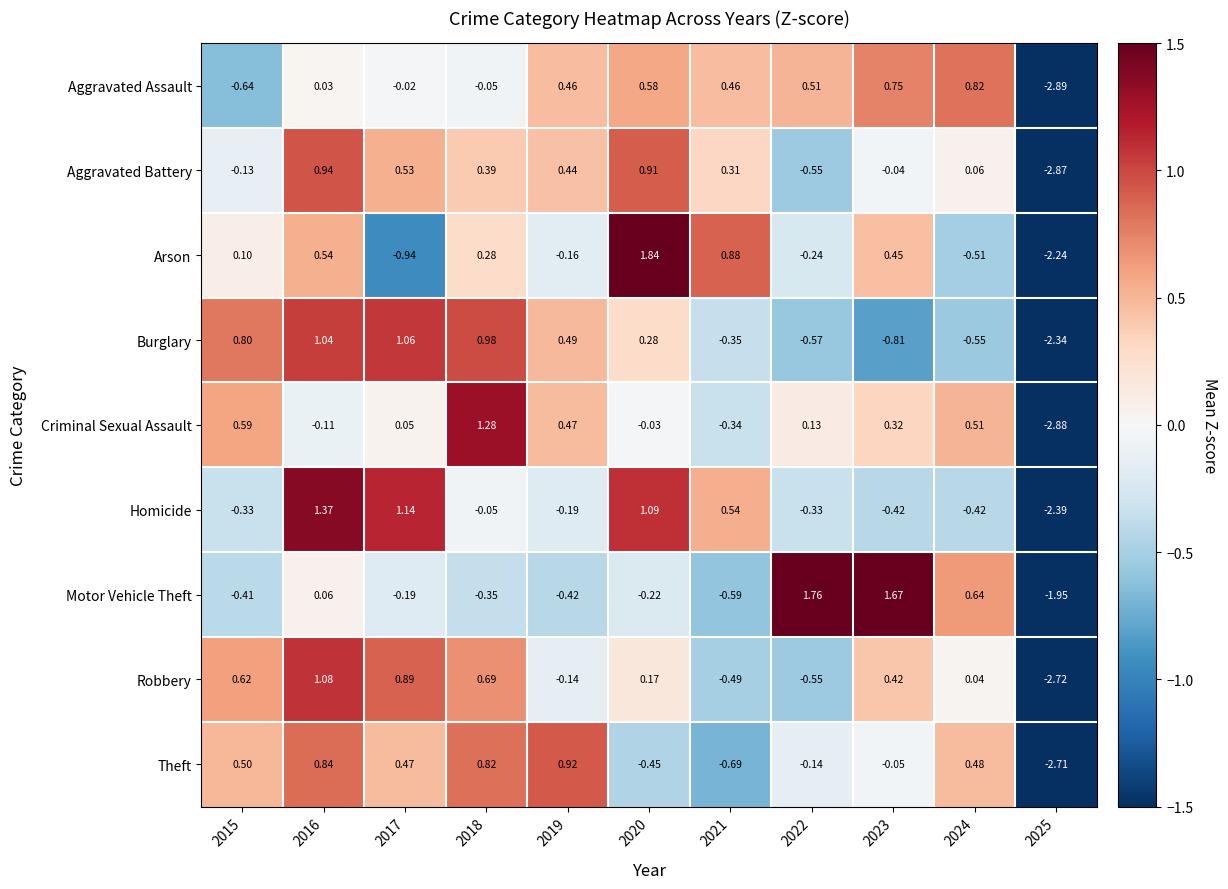

Count the number of data series in this chart.

9